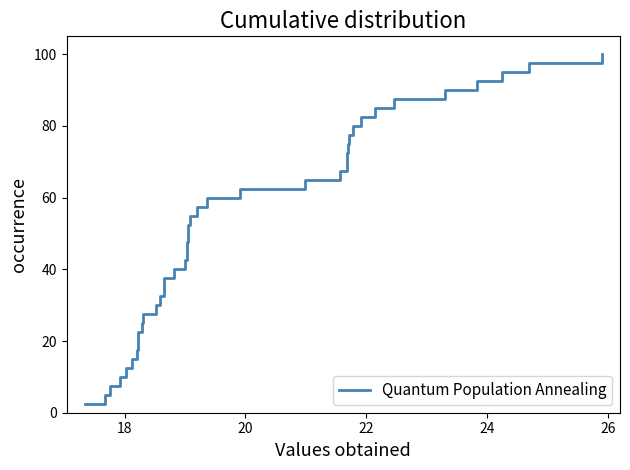

What is the label of the 19th point from the left?

18